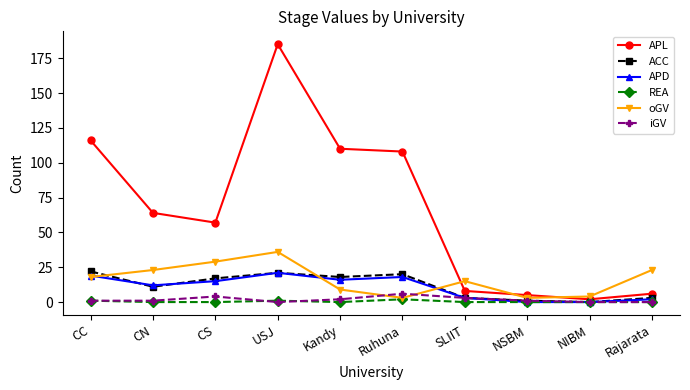

How many lines are shown in the chart?

6